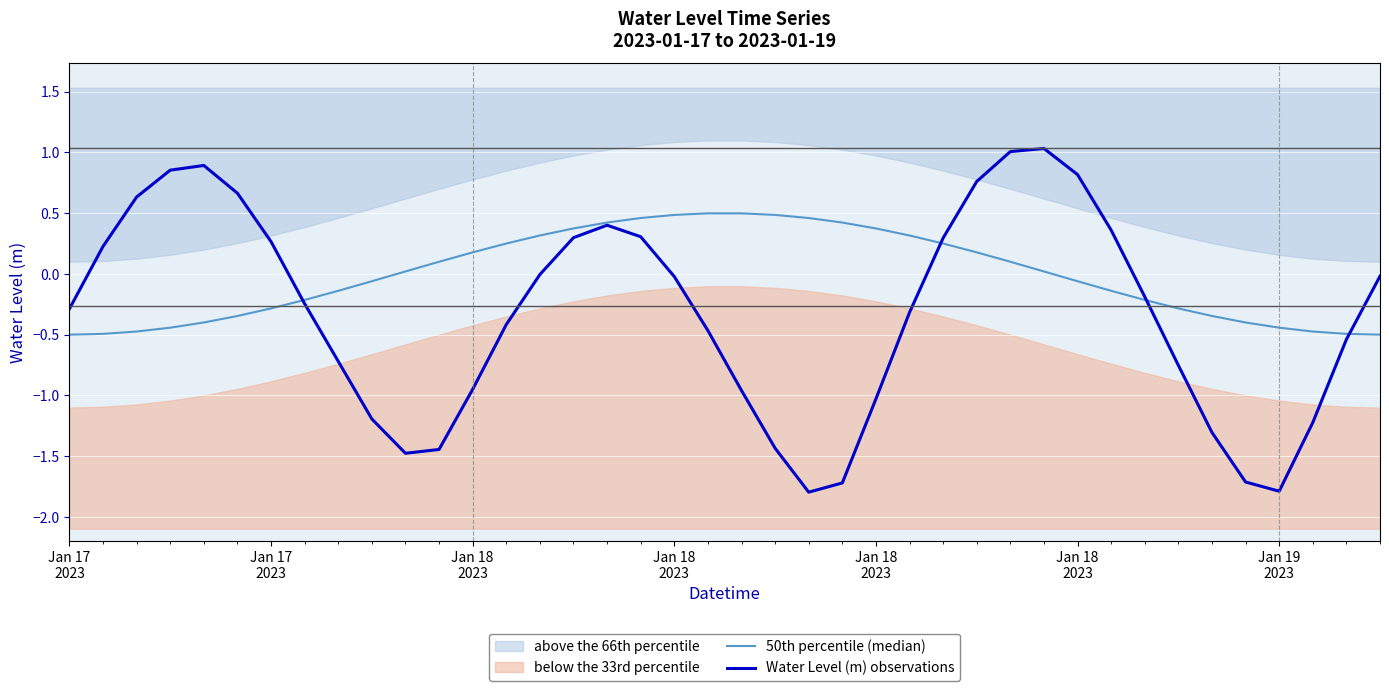

What is the value of the Water Level (m) observations point at the 6th from the left?

0.6